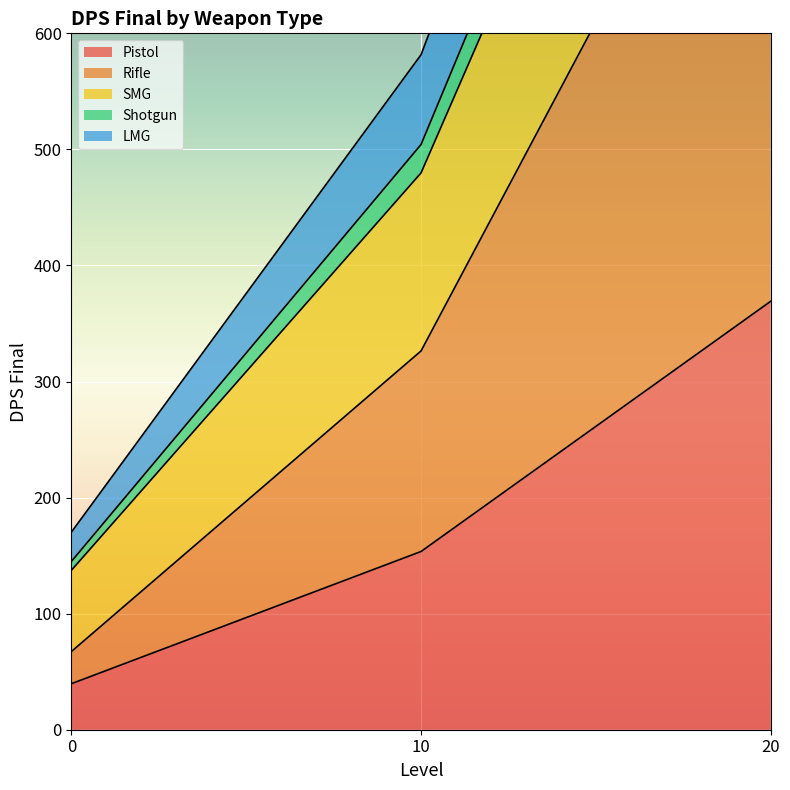

List the labels in order of LMG value, smallest first.

0, 10, 20